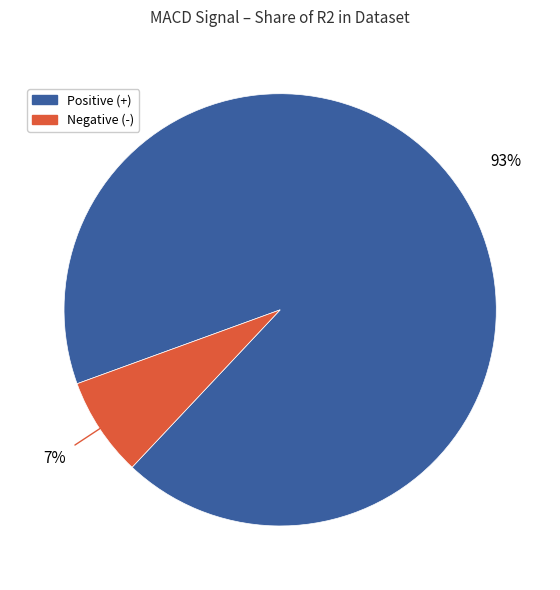

Does any single category account for the majority?

Yes